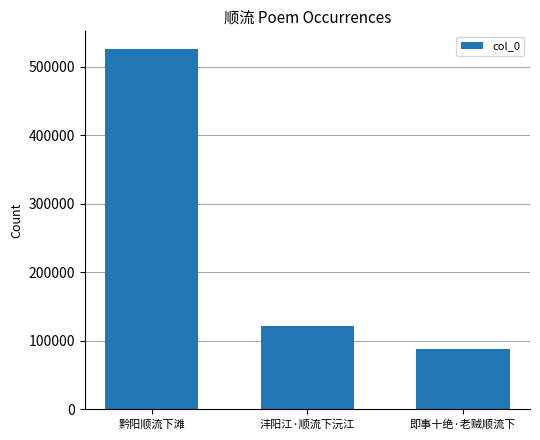

Reading left to right, what are all the values shown in this chart?

黔阳顺流下滩=525477	沣阳江·顺流下沅江=122345	即事十绝·老贼顺流下=88314